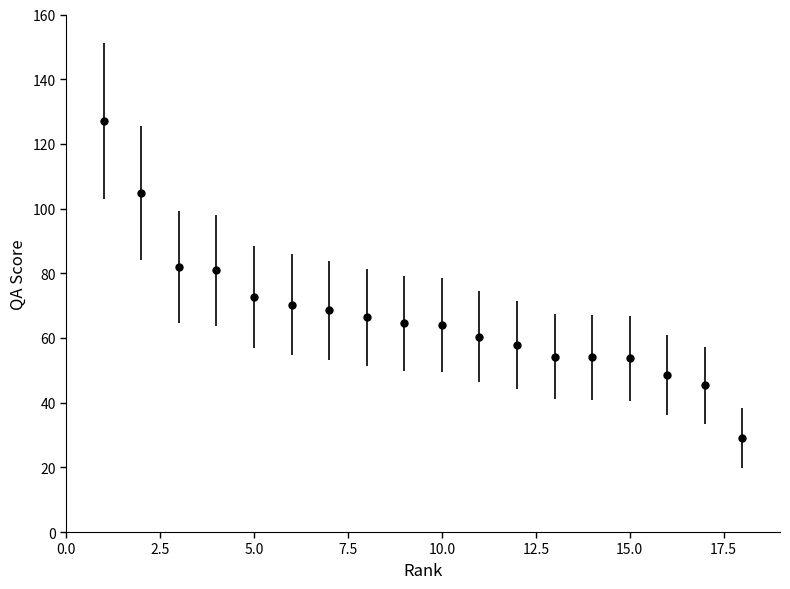

What is the value of the 12th point from the left?

57.8